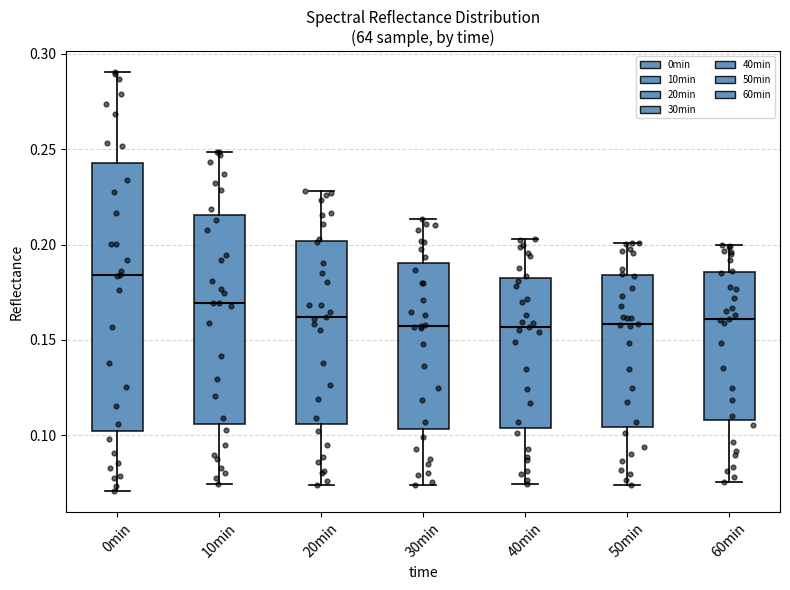

Where does the lower whisker of the box for 50min end on the y-axis? The values are not printed on the chart, so give them approximately, as read against the axis.

0.075